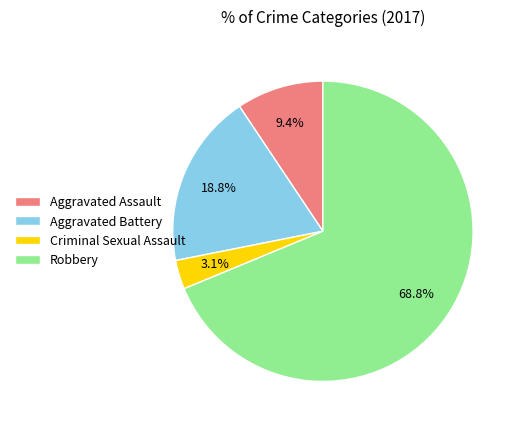

Combined, do Criminal Sexual Assault and Aggravated Battery account for over 50%?

No